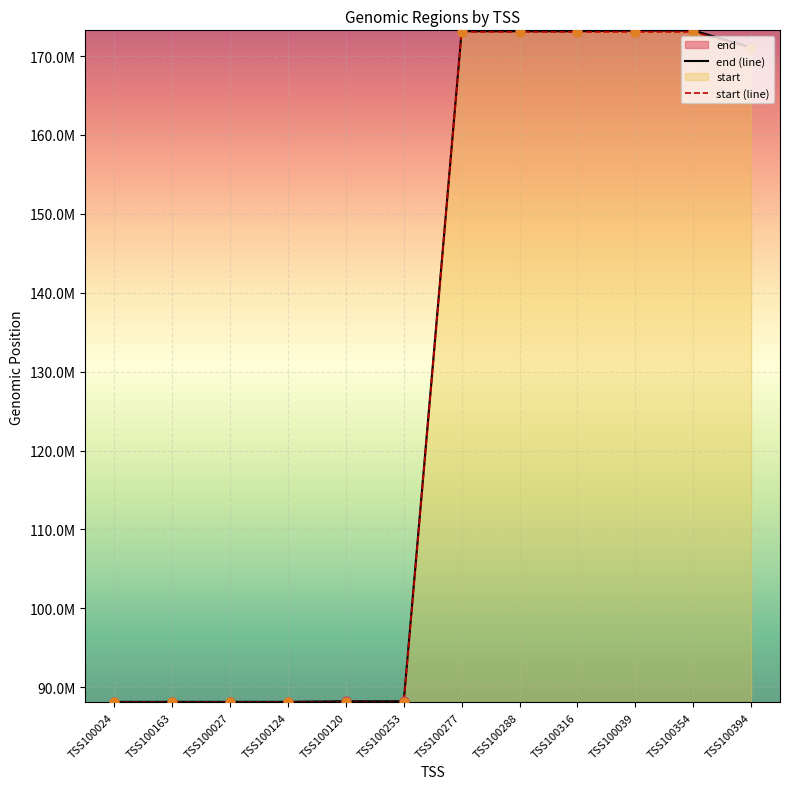

Which series has the largest total across all categories?

end (line)